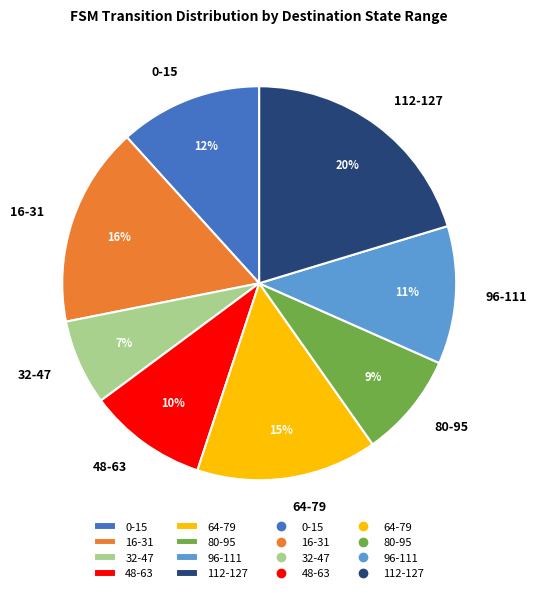

Combined, do 48-63 and 80-95 account for over 50%?

No